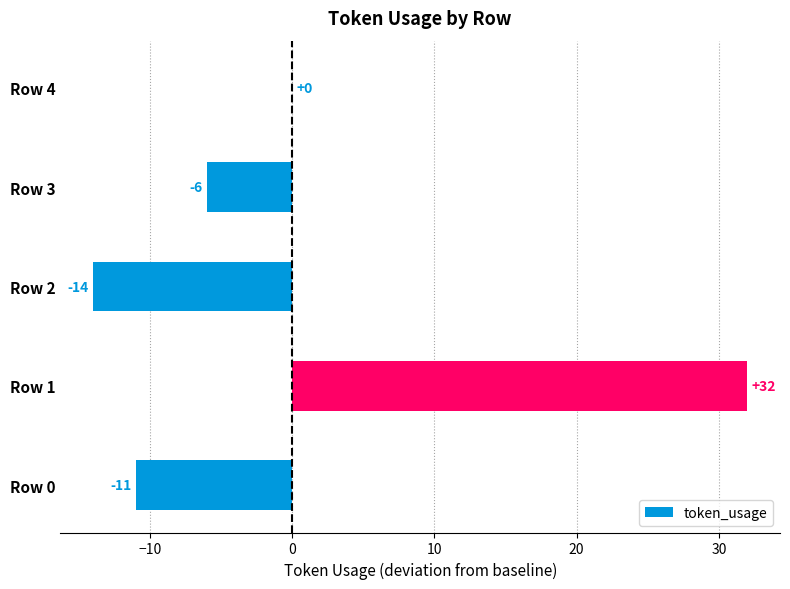

What is the sum of the values at Row 3 and Row 1?

26